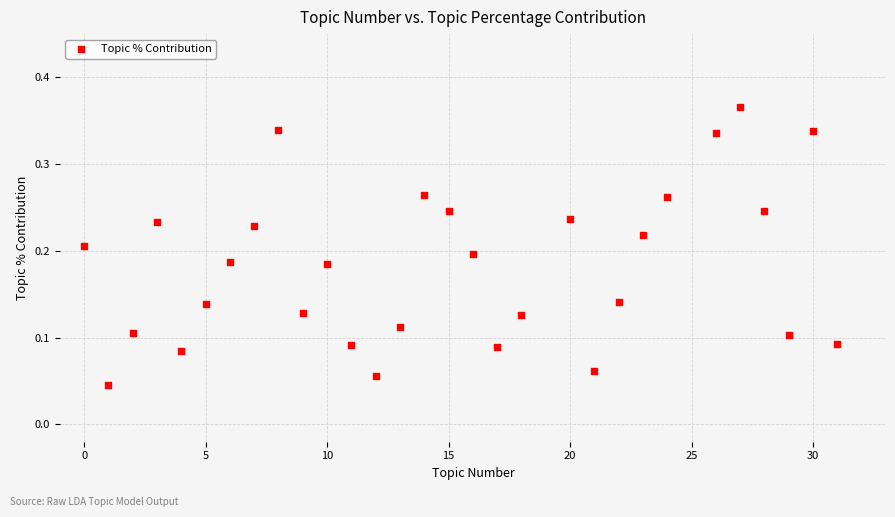

What is the range of X values (max minus min)?

31.0